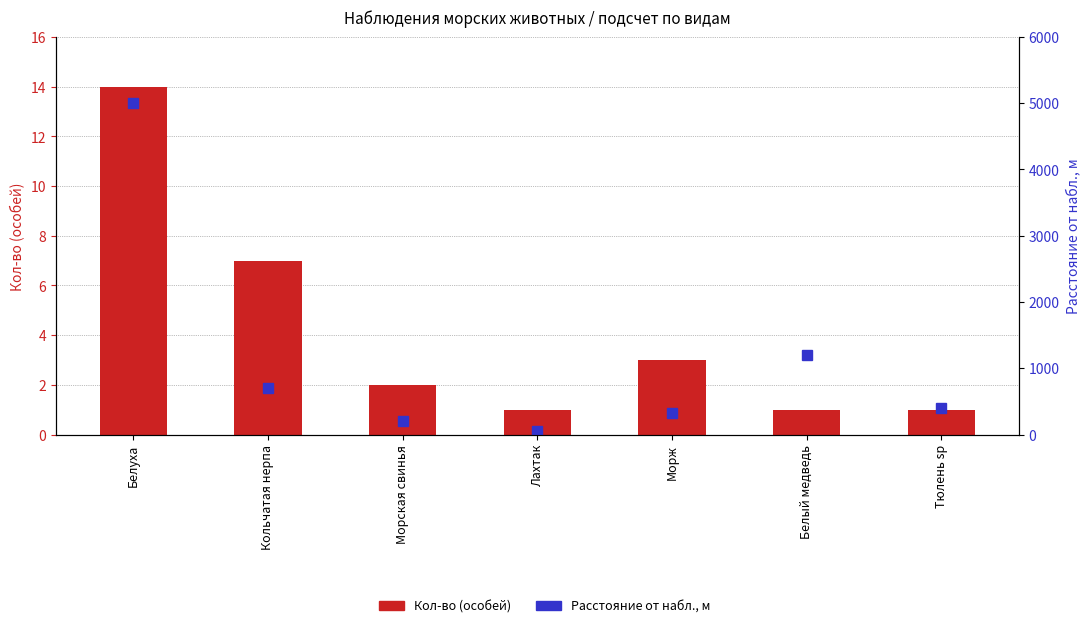

Reading right to left, transcribe all the data shown in this chart.

Кол-во (особей): 1	1	3	1	2	7	14
Расстояние от набл., м: 400	1200	320	50	200	700	5000